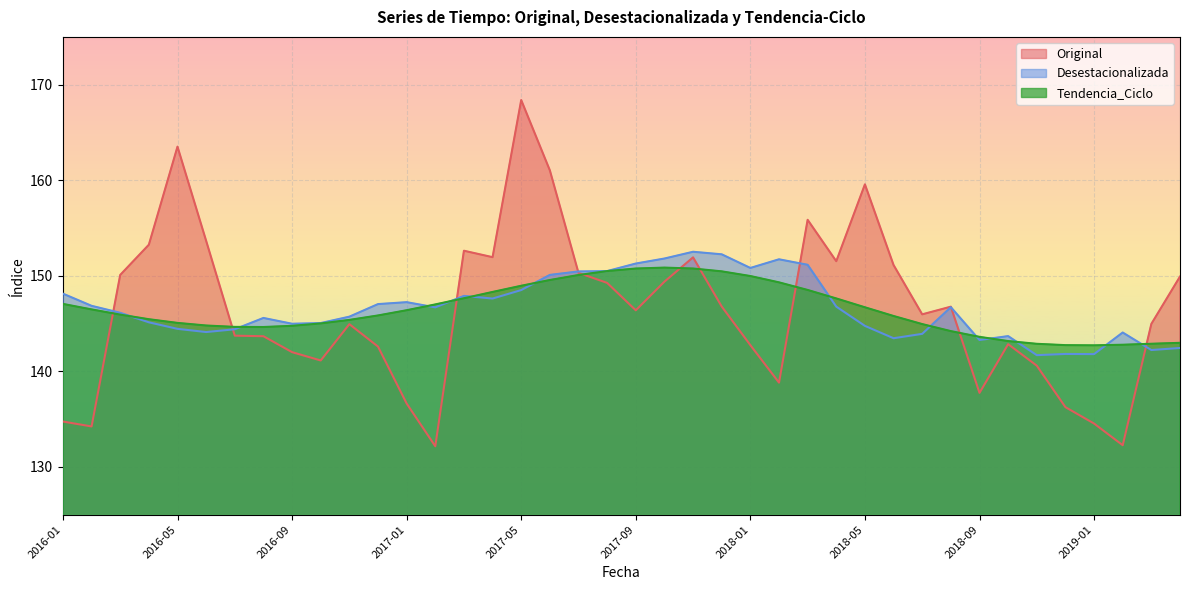

How many intersections are there between Desestacionalizada and Original?

7